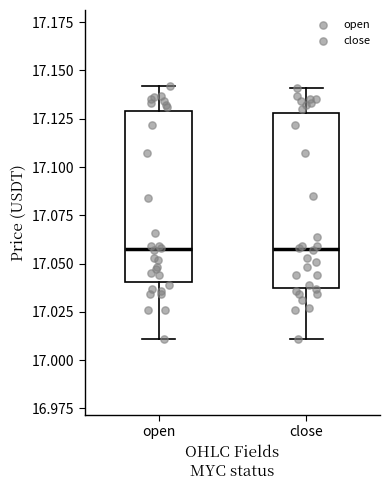

Reading left to right, transcribe this box plot: for each box, give where its median line is, the range the box spans, and where its two whiskers end, as read against the y-axis. The values are not printed on the chart, so give them approximately, as read against the axis.

open: median 17.06, box 17.04 to 17.13, whiskers 17.01 to 17.14
close: median 17.06, box 17.04 to 17.13, whiskers 17.01 to 17.14